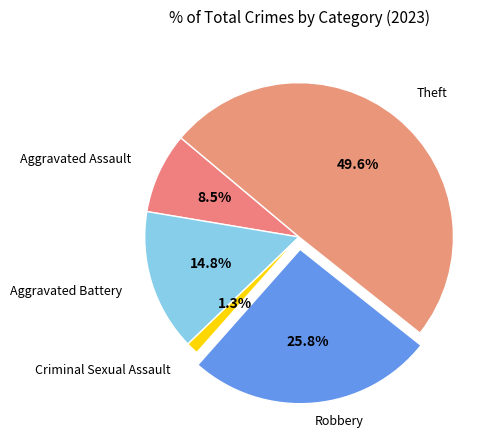

How many segments does this pie chart have?

5